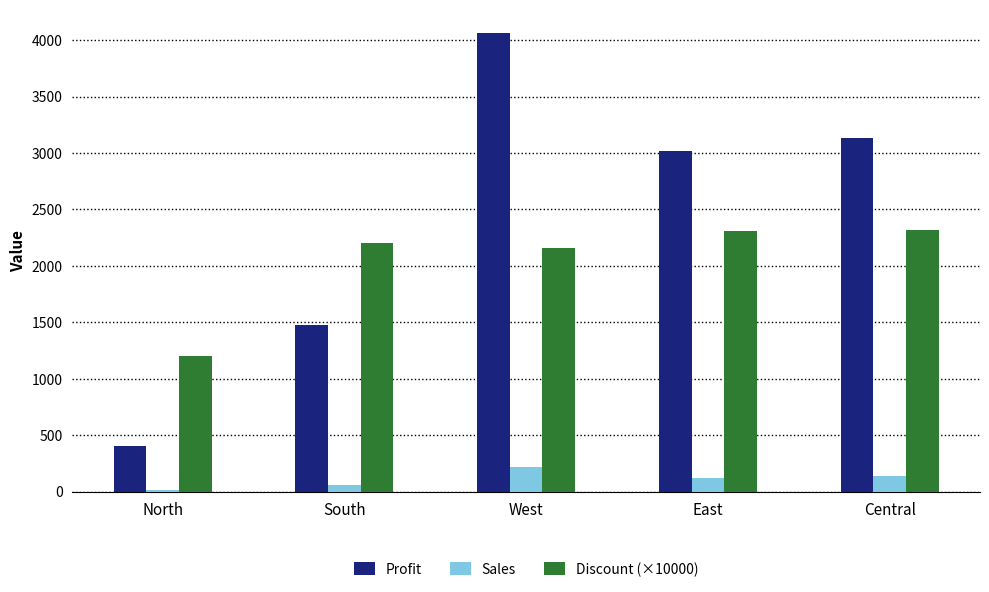

Is it true that Profit equals 1319.0 at East?

False